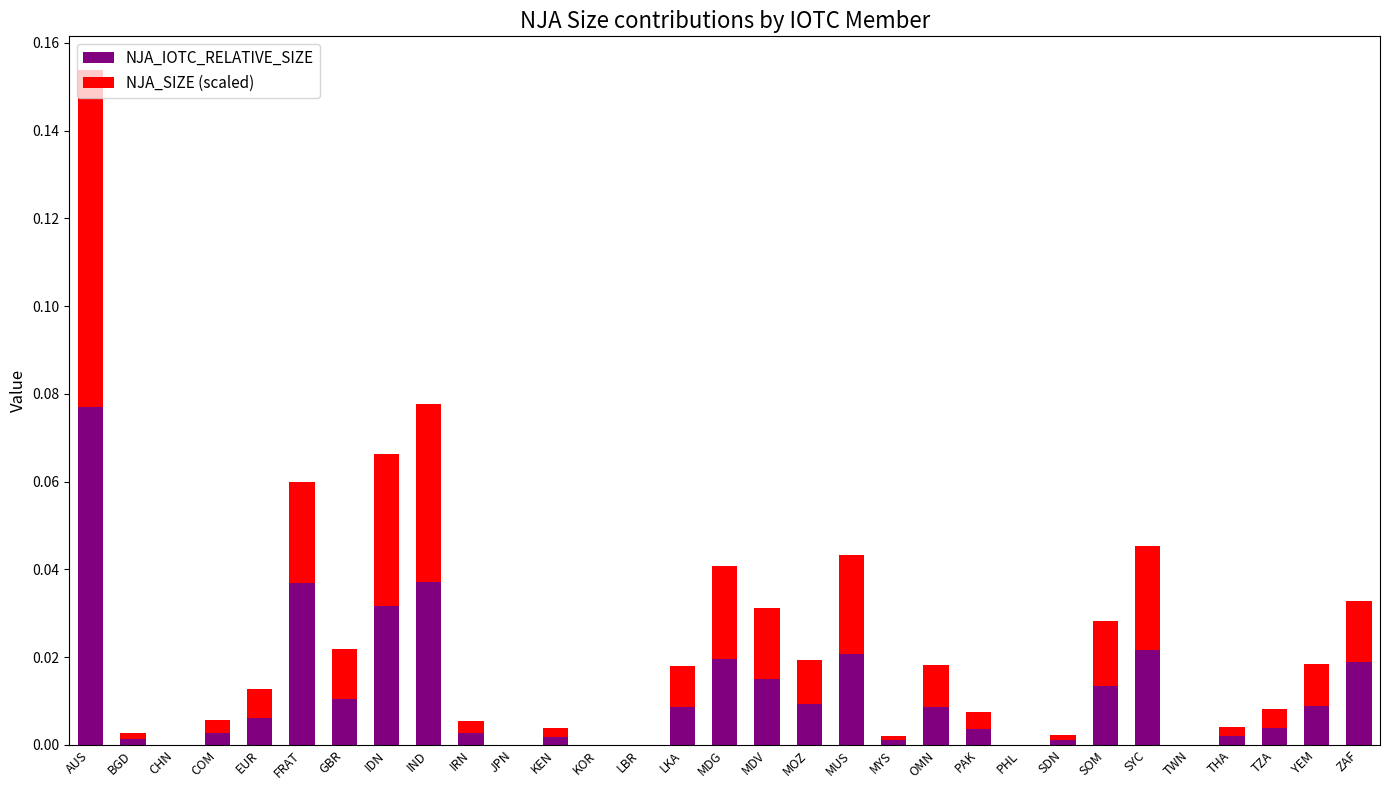

At which category is the sum across all series the highest?

AUS